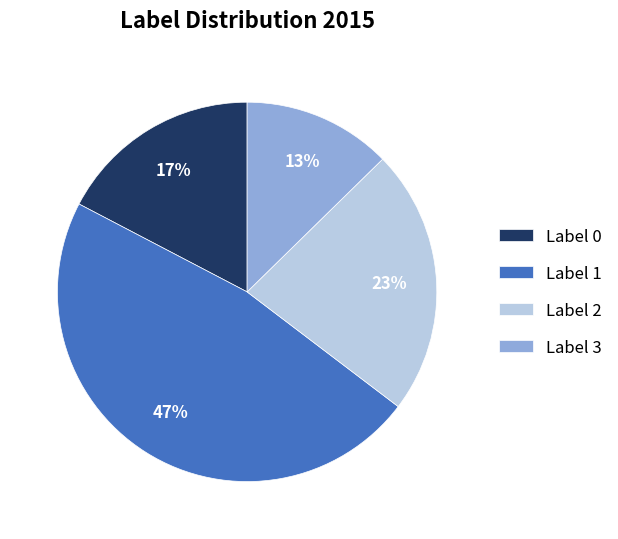

To the nearest percent, what is the average slice percentage?

25%